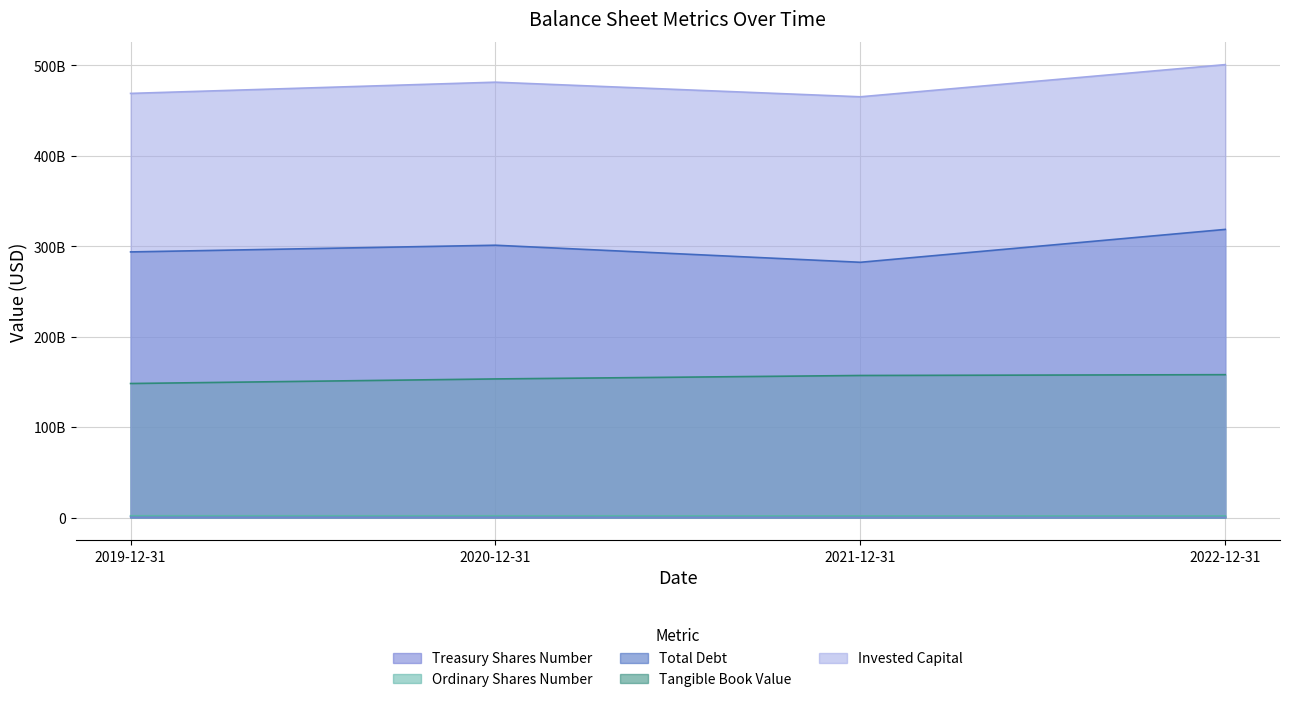

What position from the right is 2022-12-31?

1